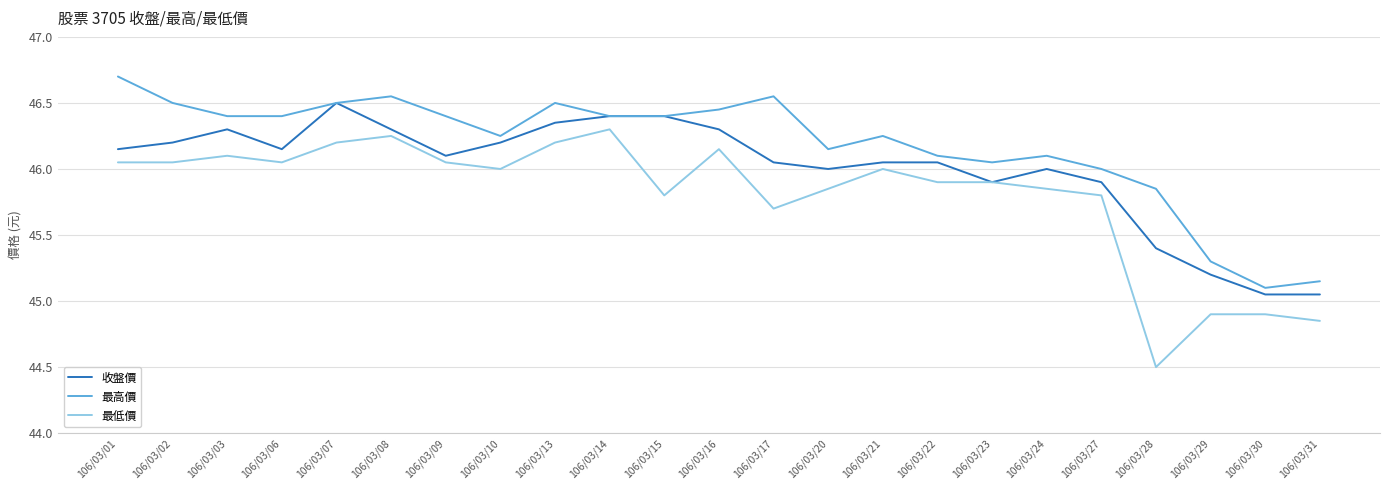

What are all the series names shown in the legend?

收盤價, 最高價, 最低價